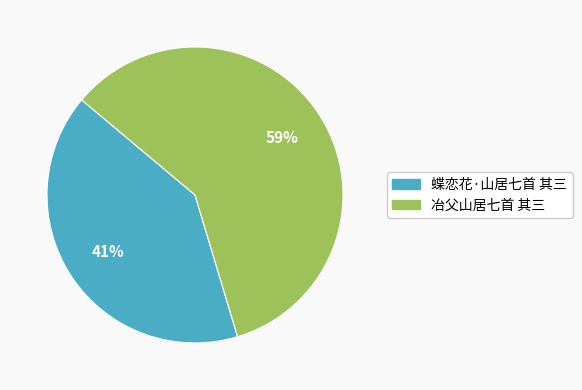

Between 蝶恋花·山居七首 其三 and 冶父山居七首 其三, which is larger?

冶父山居七首 其三